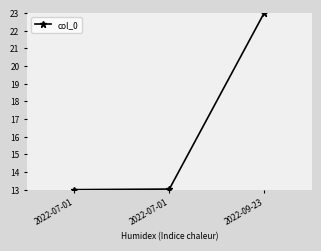

How many values exceed 13?

2